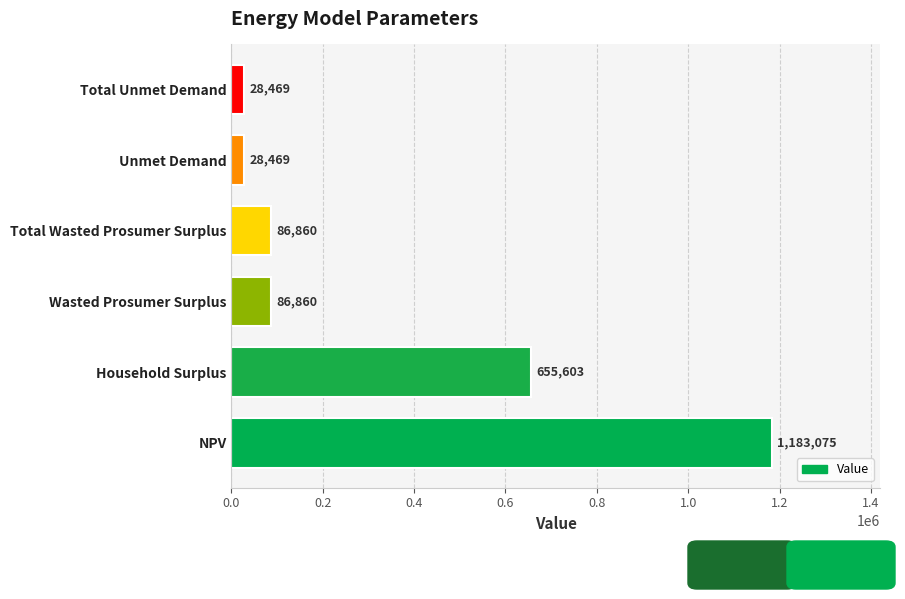

What is the sum of all values?

2069337.6